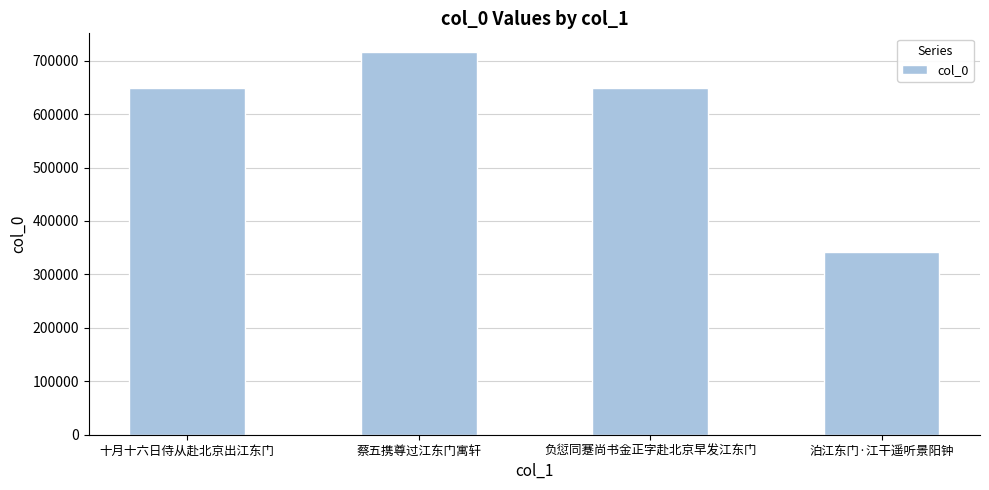

What is the difference between the second highest and second lowest values?

1258